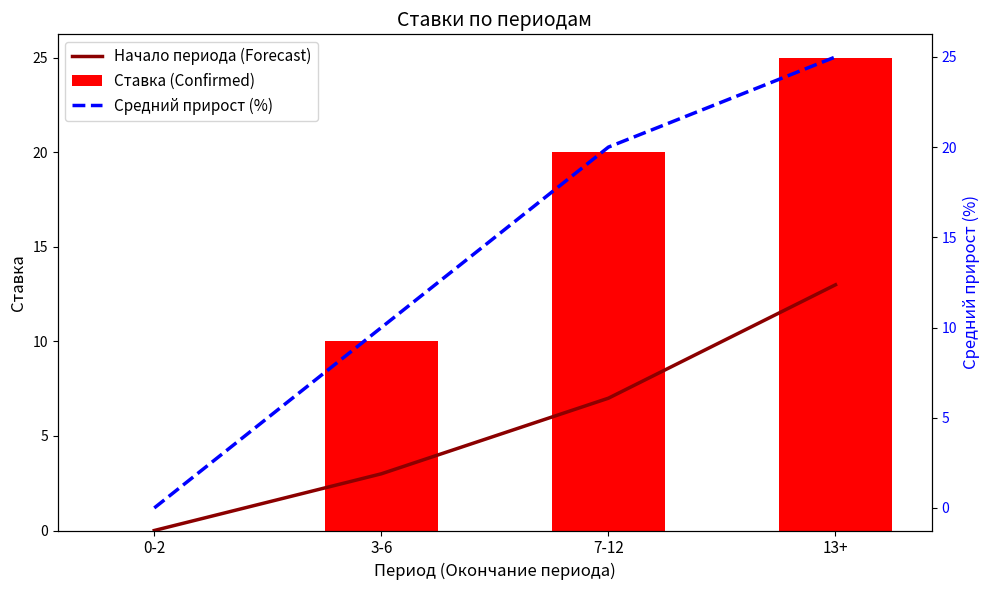

How many Ставка (Confirmed) values are between 10 and 25?

3